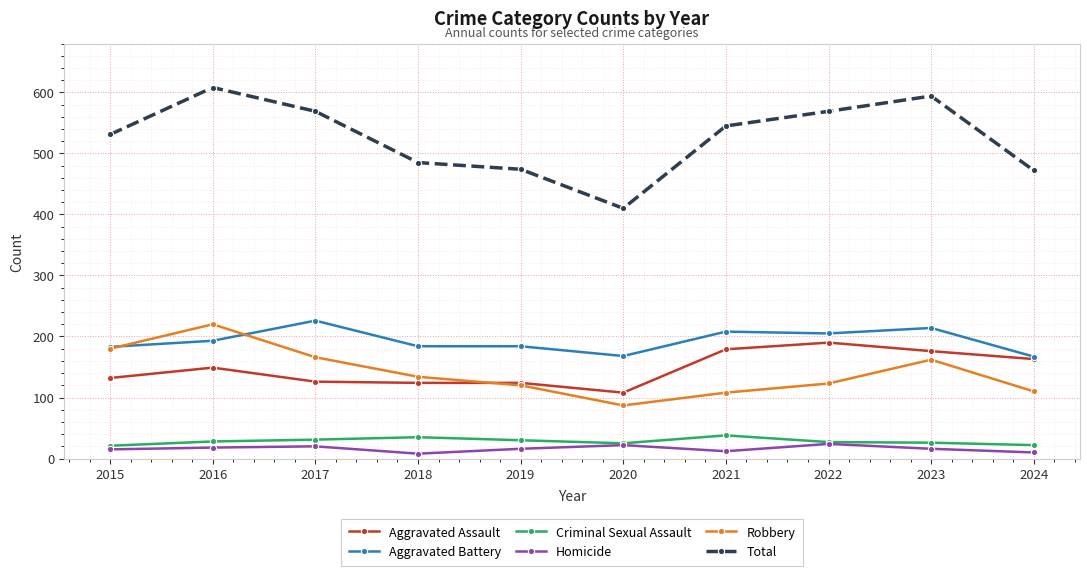

Which category has the highest value in the Robbery series?

2016